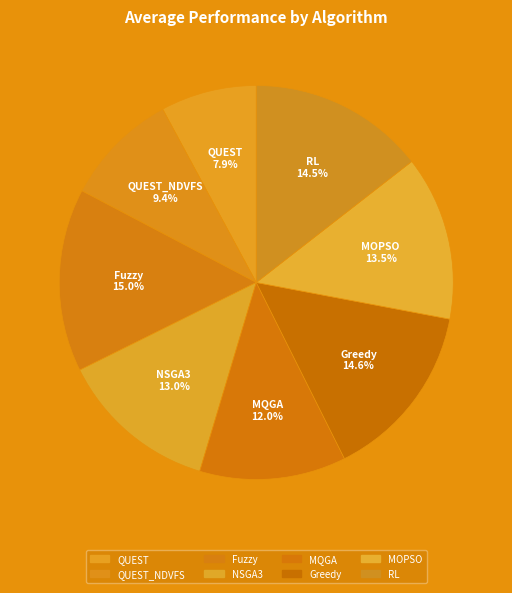

What is the total percentage of MQGA and QUEST?

19.9%